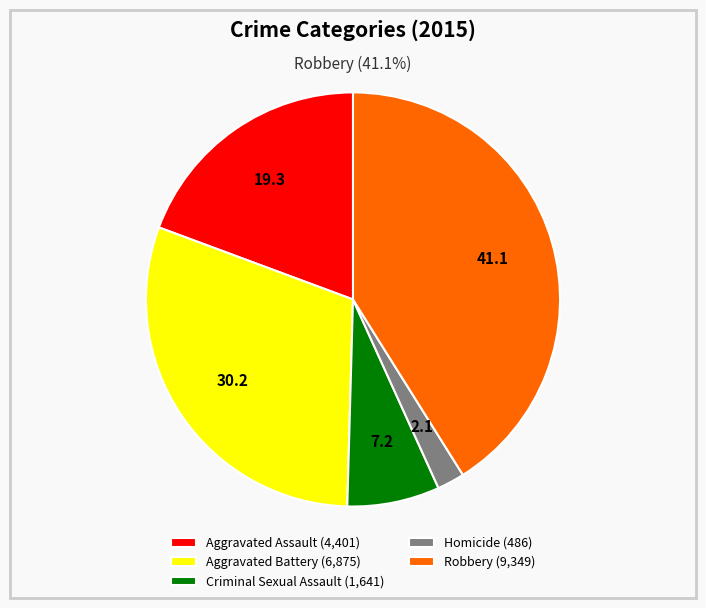

Is it true that Aggravated Battery is 30% of the pie?

True